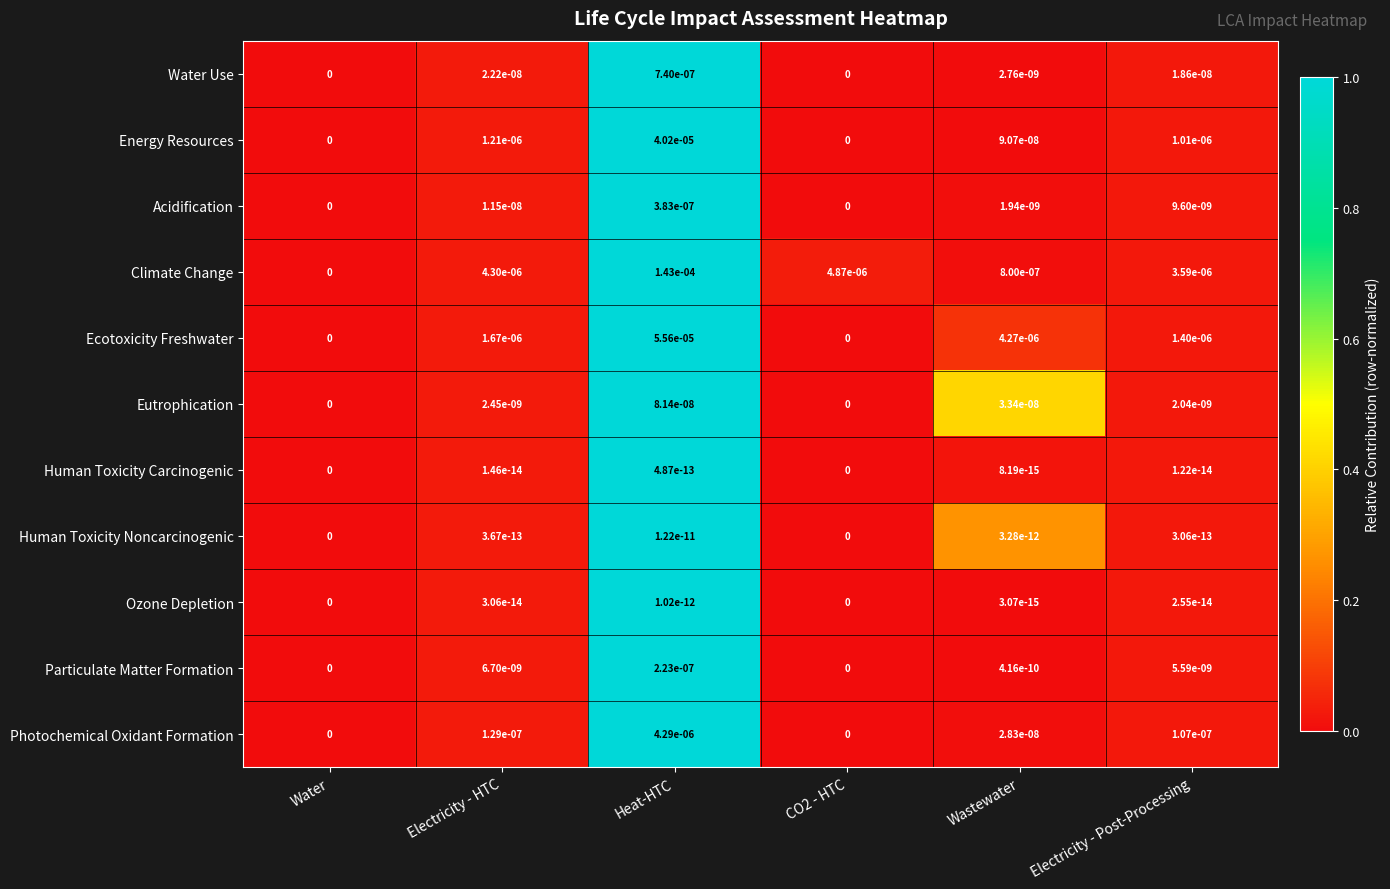

How many series are shown in this chart?

11